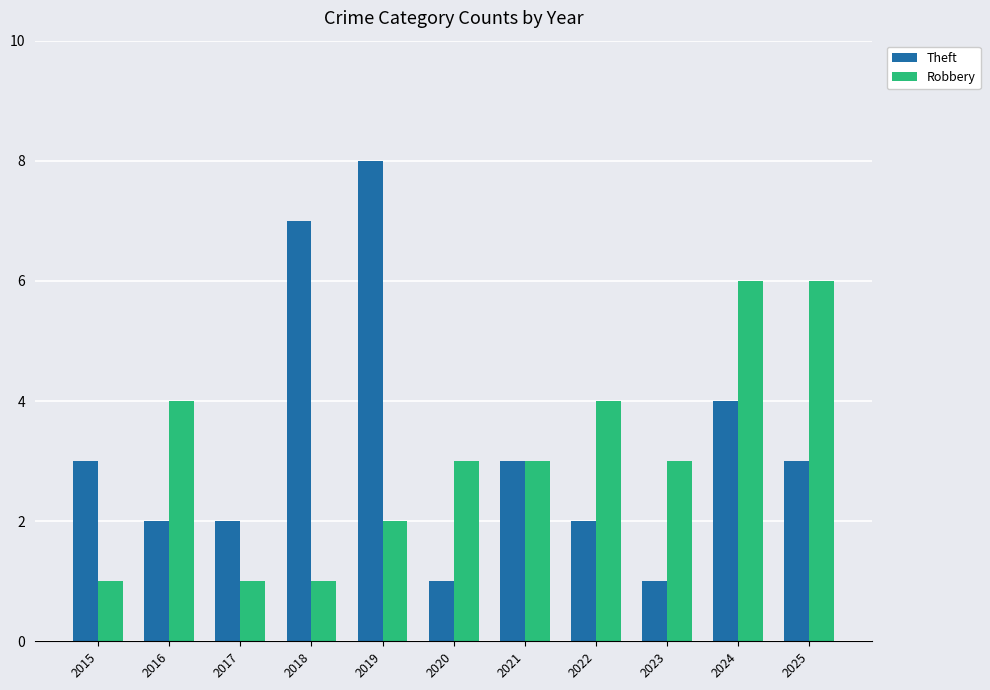

What is the difference between the Theft values at 2015 and 2022?

1